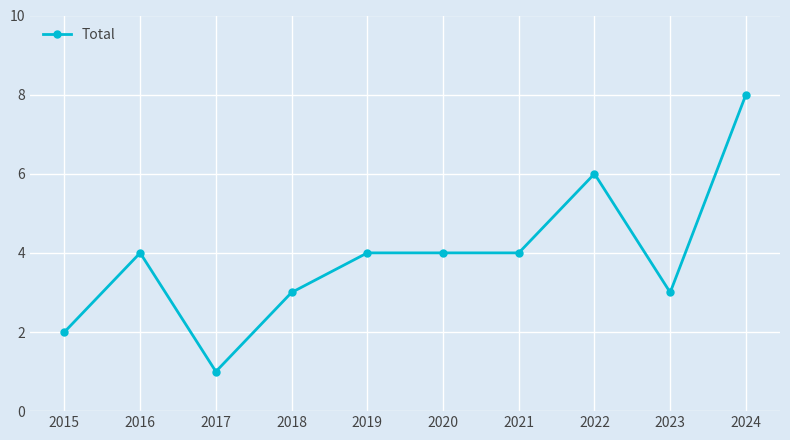

Count the values in the range 3 to 4.

6